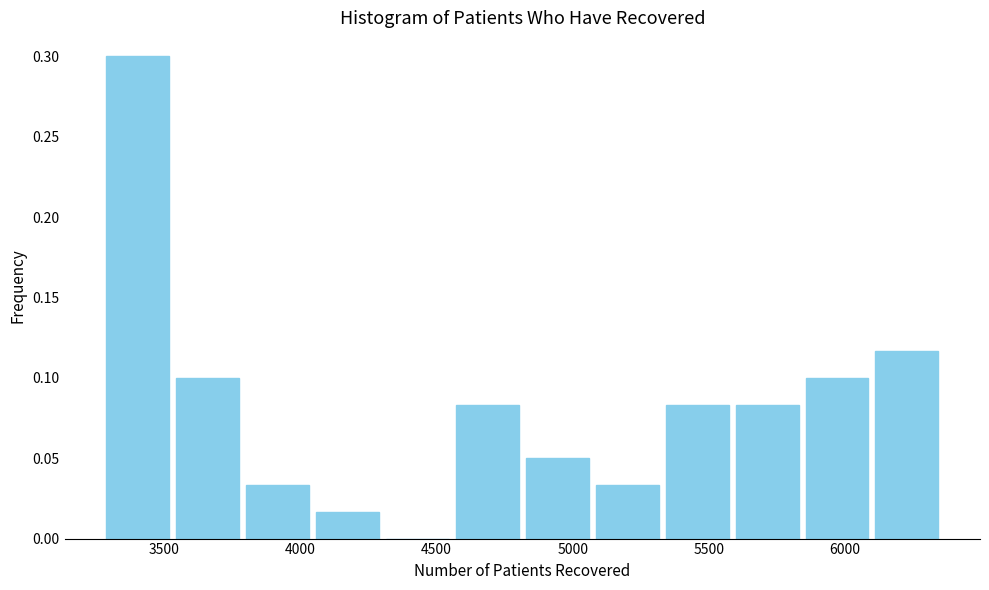

What is the height of the bar covering 4050 to 4300 on the x-axis? Neither the bar edges nor the heights are printed on the chart, so give them approximately, as read against the axes.

0.015